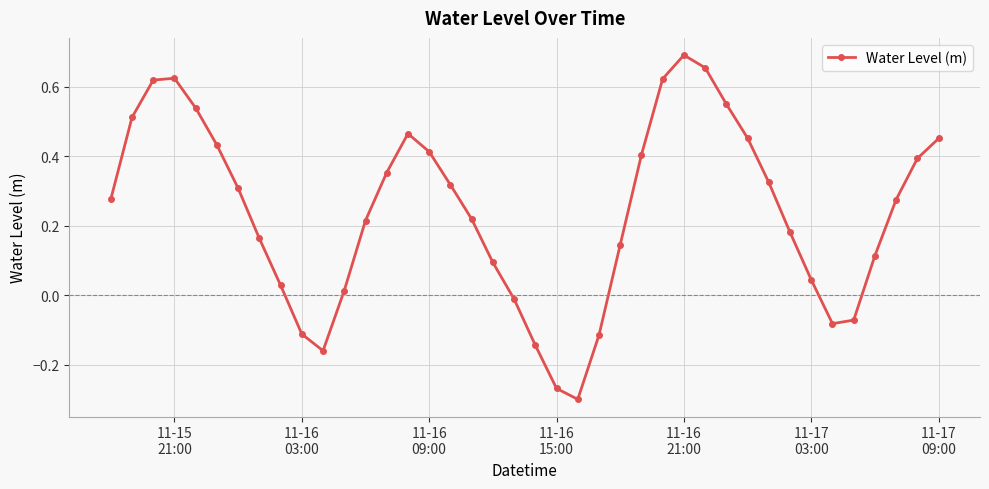

How many negative values are there?

9